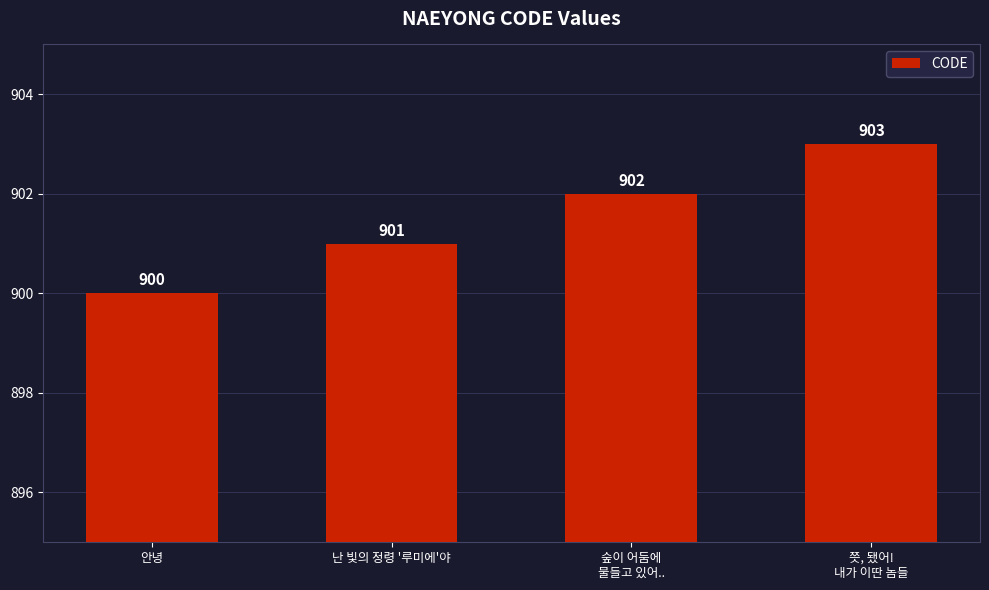

How many bars are there in total?

4